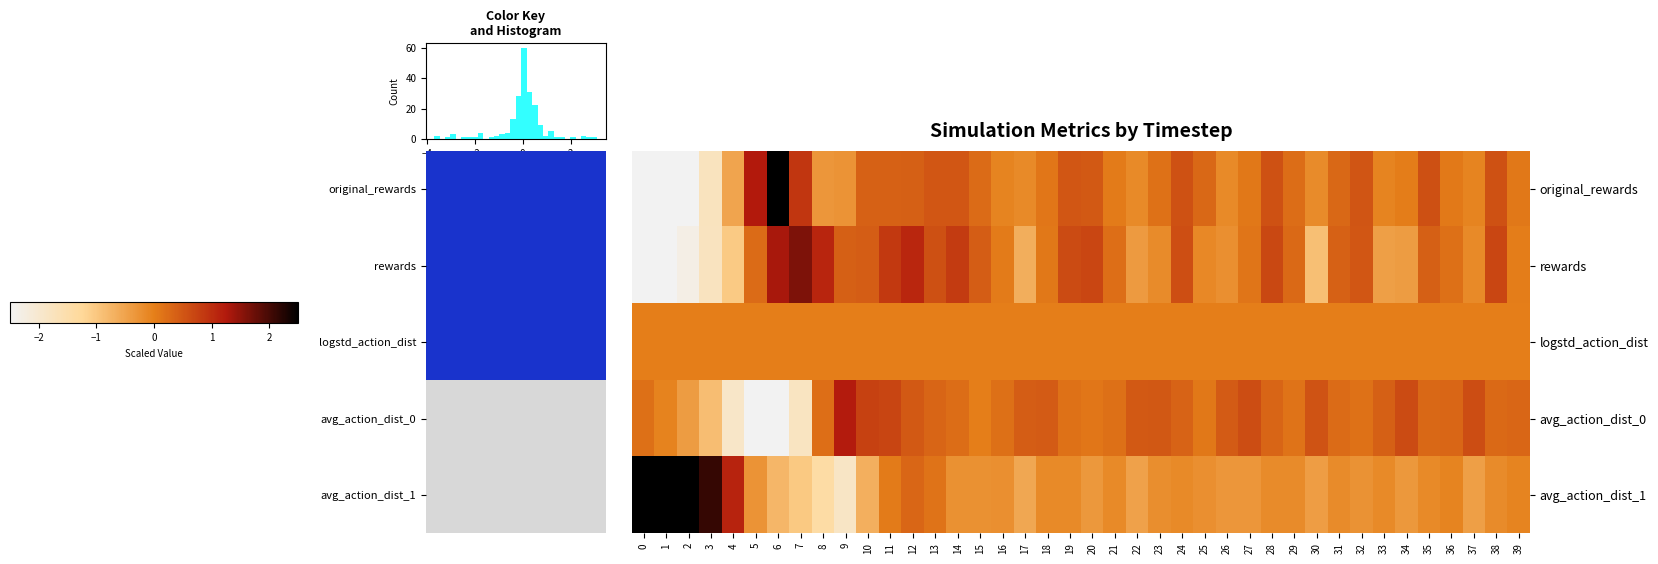

What is the total value across all series at 4?

-2.3